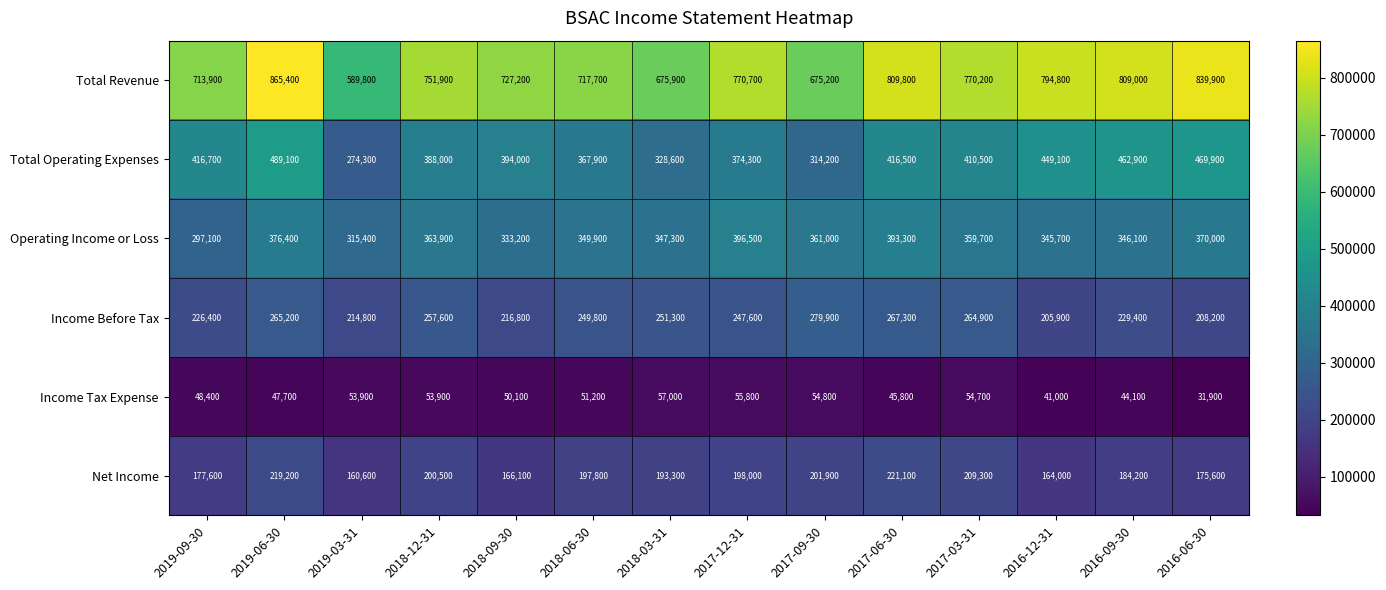

Rank the series by their maximum value, from highest to lowest.

Total Revenue, Total Operating Expenses, Operating Income or Loss, Income Before Tax, Net Income, Income Tax Expense